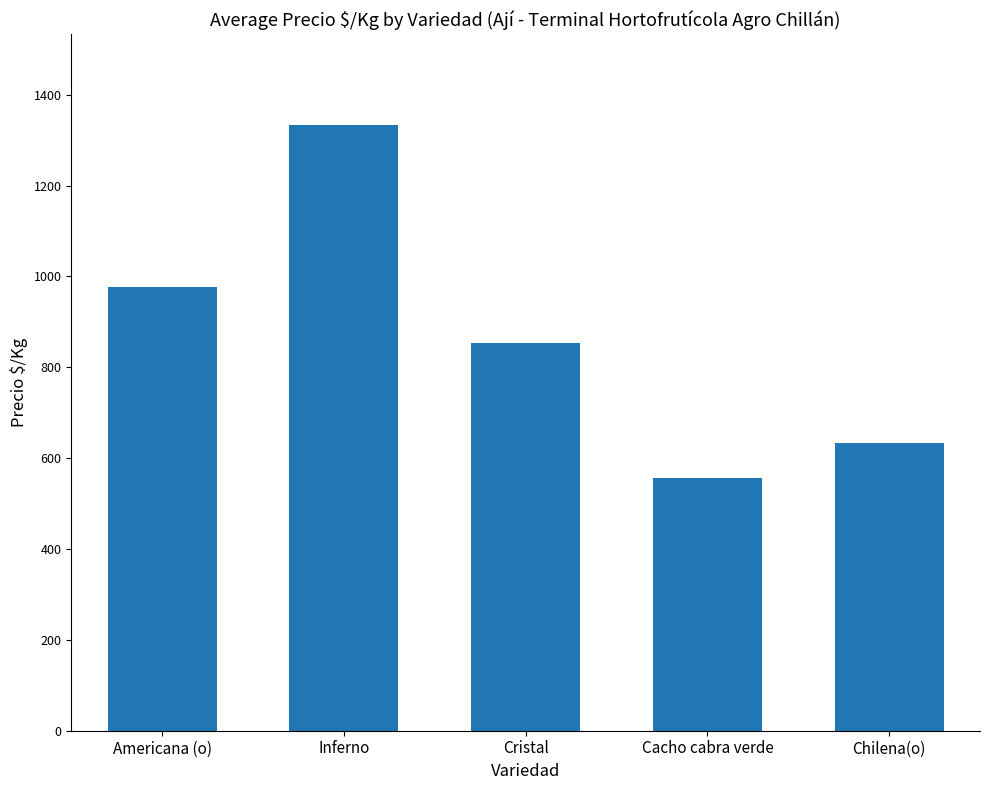

What is the sum of all values?

4352